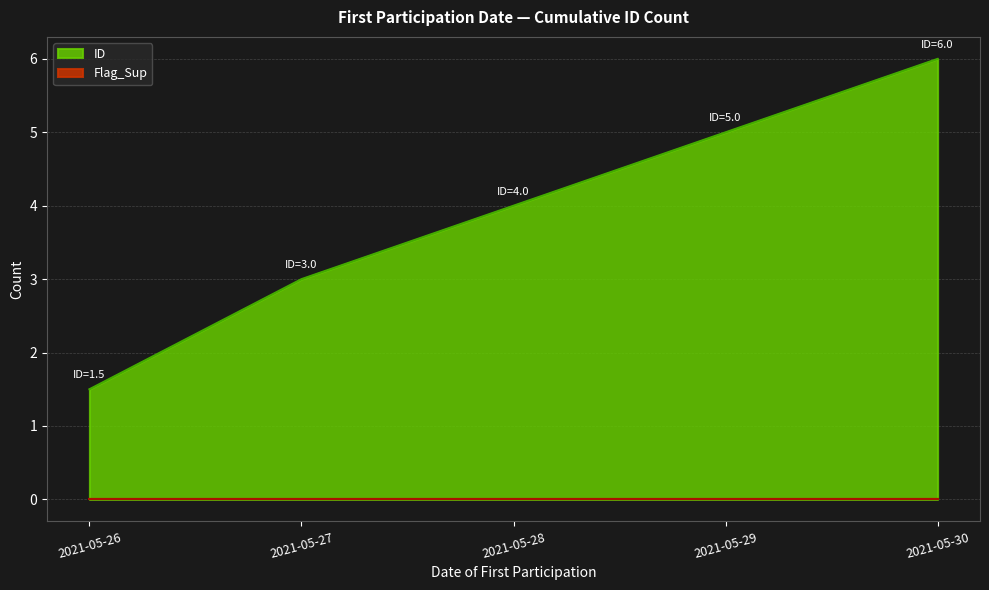

Which label corresponds to the smallest value in the chart?

2021-05-26